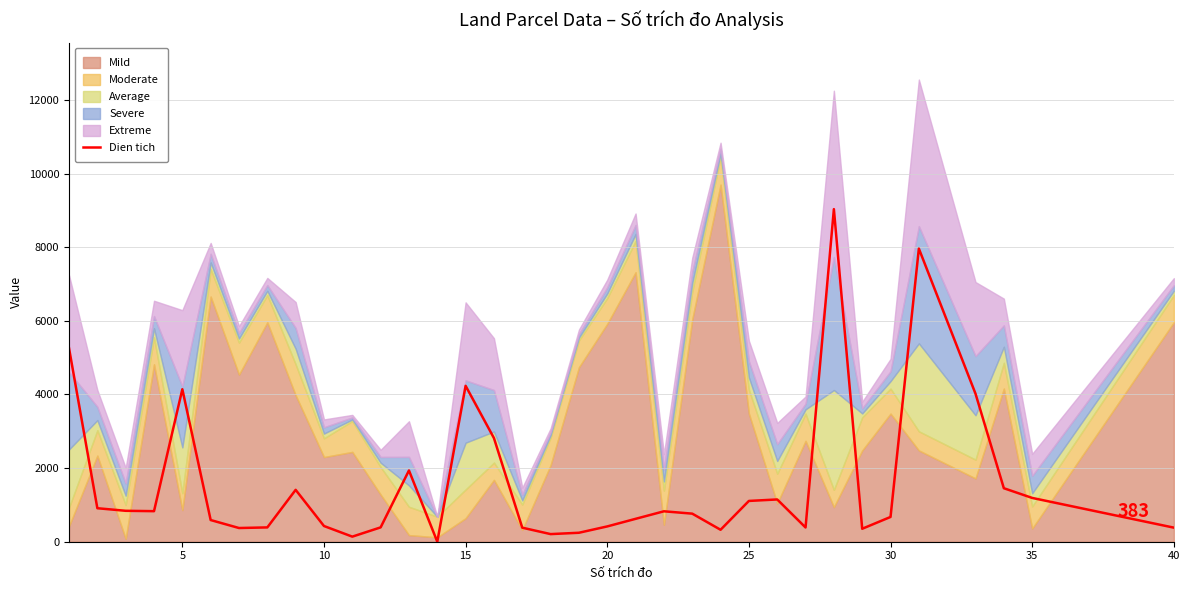

What is the maximum value for Dien tich?

9034.9